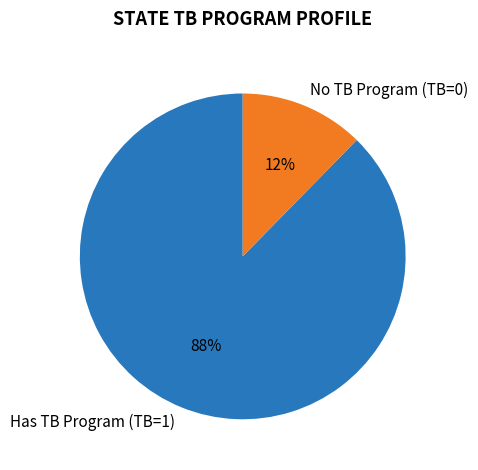

Is there any slice that represents more than half of the pie?

Yes